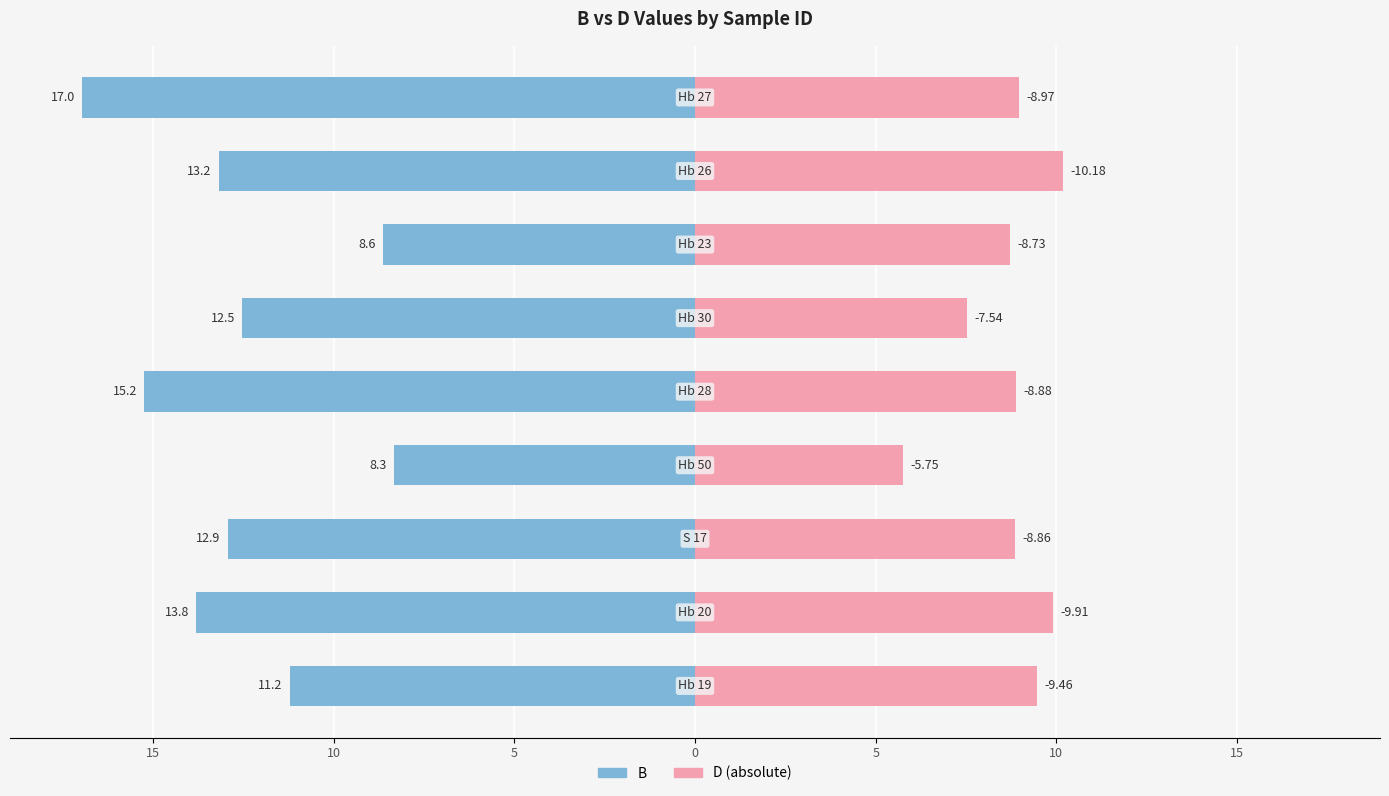

How many categories are shown in the chart?

9